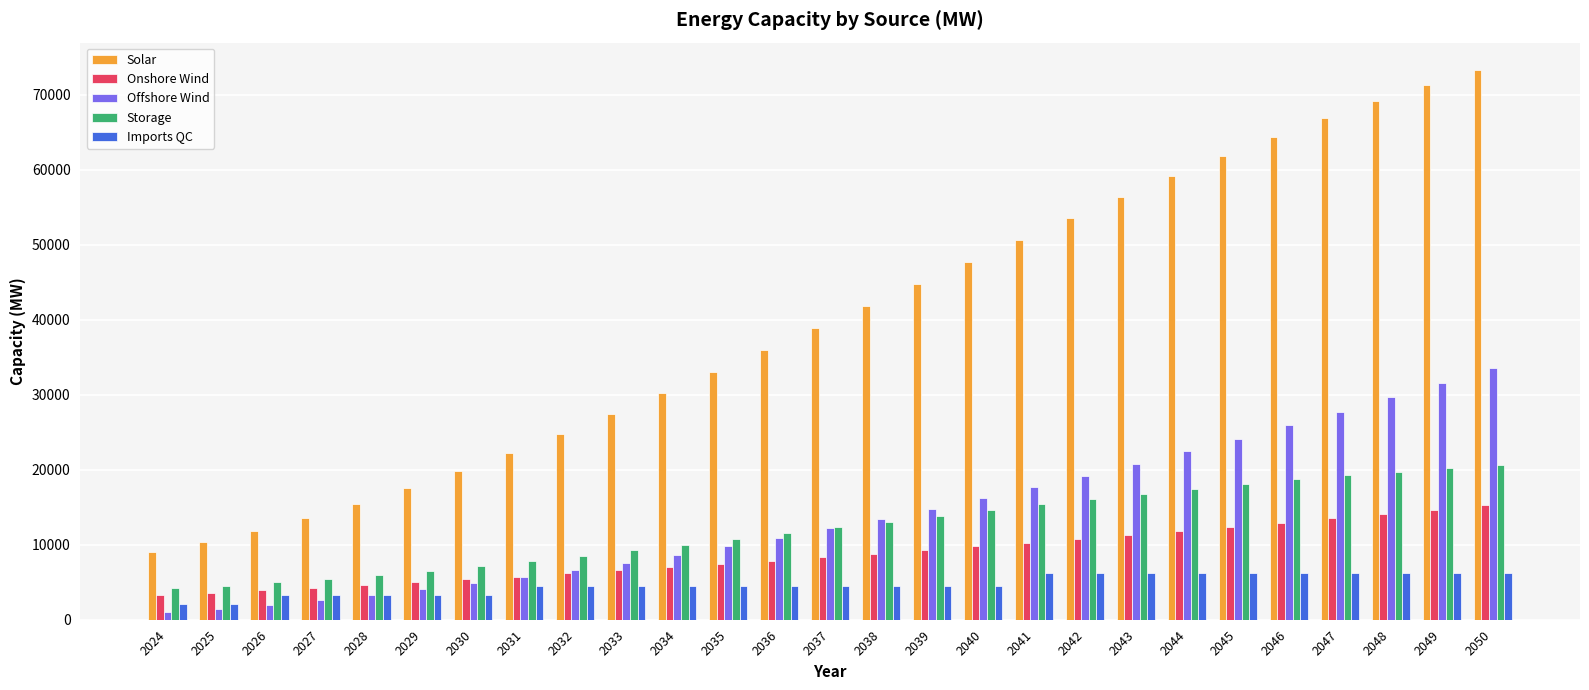

Reading left to right, extract all data points from this chart.

Solar: 2024=9027	2025=10315	2026=11833	2027=13563	2028=15490	2029=17596	2030=19864	2031=22277	2032=24819	2033=27473	2034=30221	2035=33047	2036=35934	2037=38866	2038=41824	2039=44793	2040=47756	2041=50695	2042=53593	2043=56435	2044=59203	2045=61879	2046=64448	2047=66892	2048=69195	2049=71339	2050=73308
Onshore Wind: 2024=3233	2025=3563	2026=3903	2027=4254	2028=4615	2029=4988	2030=5371	2031=5764	2032=6169	2033=6584	2034=7010	2035=7446	2036=7893	2037=8351	2038=8820	2039=9299	2040=9789	2041=10290	2042=10801	2043=11324	2044=11856	2045=12400	2046=12954	2047=13519	2048=14095	2049=14681	2050=15278
Offshore Wind: 2024=974	2025=1471	2026=2029	2027=2648	2028=3327	2029=4067	2030=4867	2031=5728	2032=6650	2033=7633	2034=8676	2035=9780	2036=10944	2037=12169	2038=13455	2039=14801	2040=16209	2041=17676	2042=19205	2043=20794	2044=22444	2045=24154	2046=25925	2047=27757	2048=29650	2049=31603	2050=33617
Storage: 2024=4199	2025=4551	2026=4968	2027=5445	2028=5976	2029=6556	2030=7180	2031=7841	2032=8536	2033=9258	2034=10003	2035=10764	2036=11537	2037=12316	2038=13096	2039=13871	2040=14637	2041=15387	2042=16117	2043=16821	2044=17493	2045=18129	2046=18723	2047=19270	2048=19764	2049=20200	2050=20572
Imports QC: 2024=2125	2025=2125	2026=3325	2027=3325	2028=3325	2029=3325	2030=3325	2031=4525	2032=4525	2033=4525	2034=4525	2035=4525	2036=4525	2037=4525	2038=4525	2039=4525	2040=4525	2041=6225	2042=6225	2043=6225	2044=6225	2045=6225	2046=6225	2047=6225	2048=6225	2049=6225	2050=6225